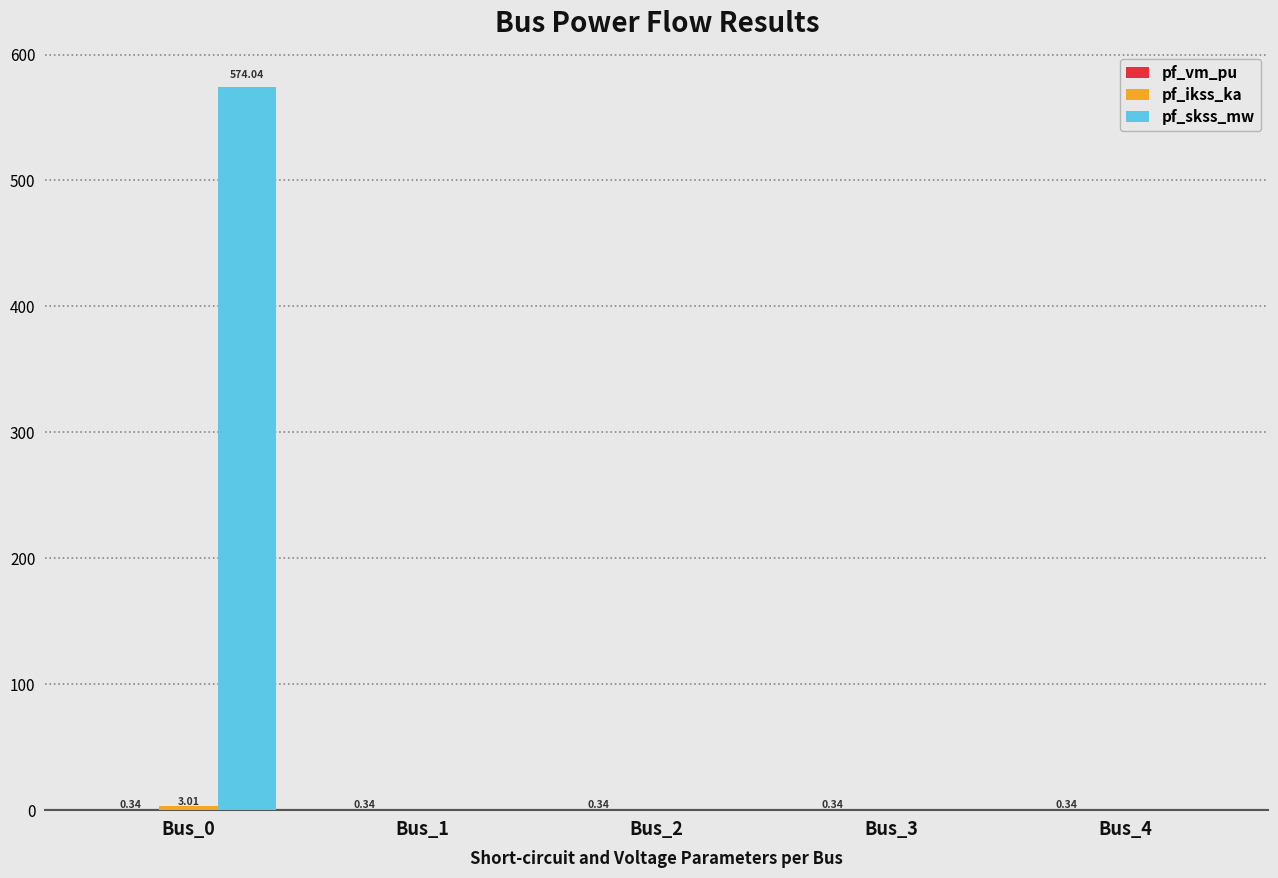

Which series has the largest total across all categories?

pf_skss_mw